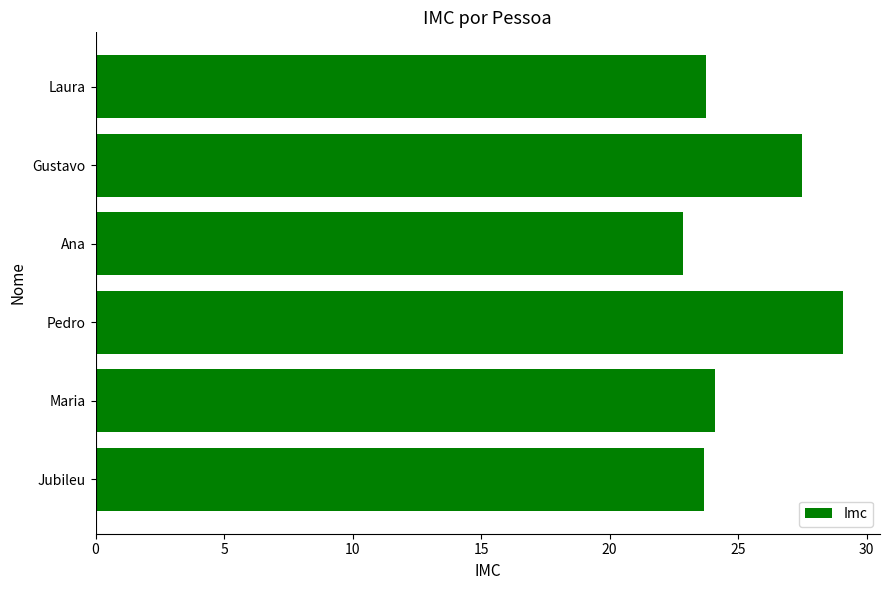

Are the bars grouped side by side (vs. stacked)?

No